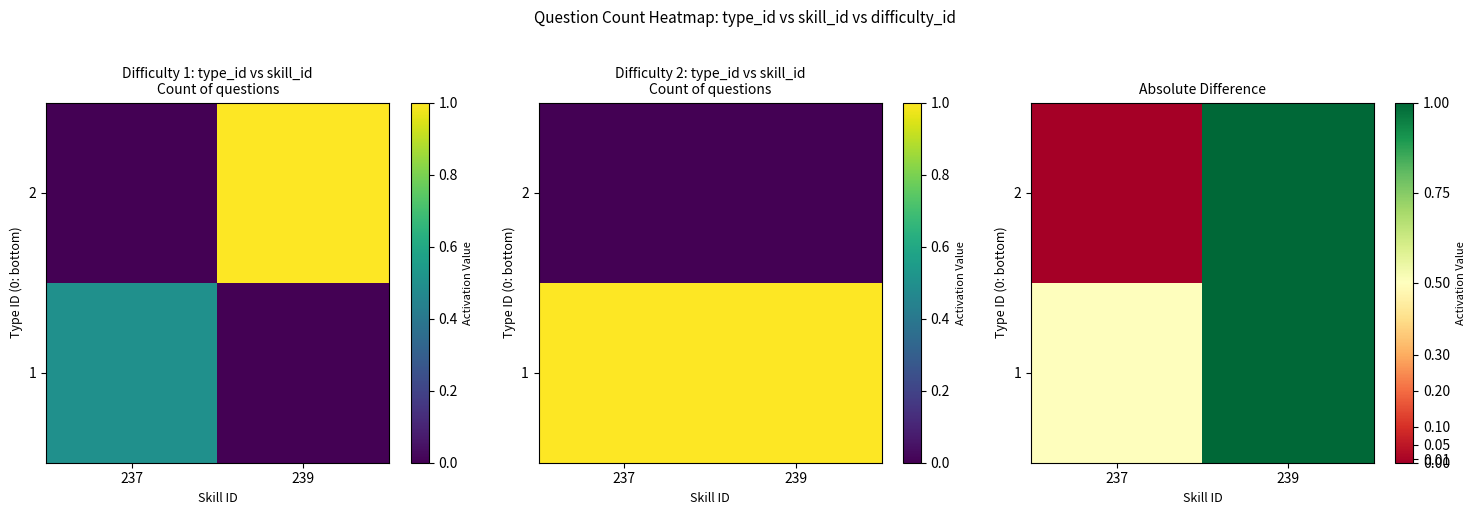

What is the difference between the maximum and minimum values in the 2 series?

1.0